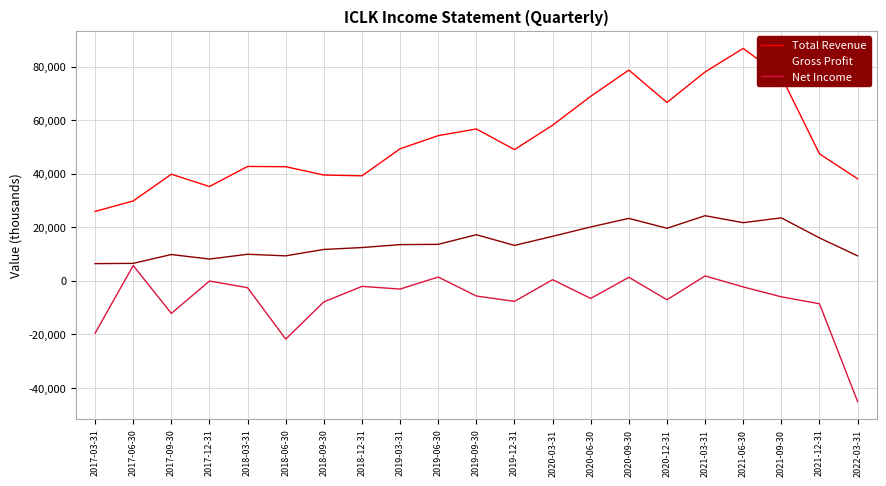

What is the sum of the Total Revenue values at 2017-06-30 and 2017-09-30?

69600